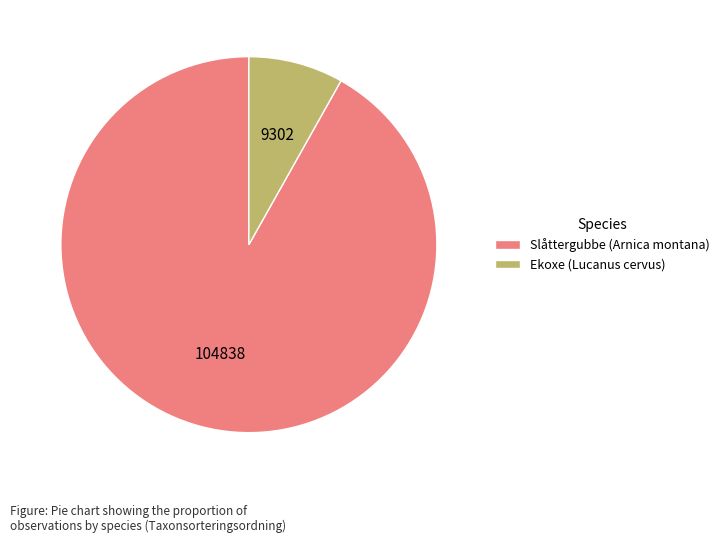

Is the sum of Slåttergubbe (Arnica montana) and Ekoxe (Lucanus cervus) greater than half?

Yes